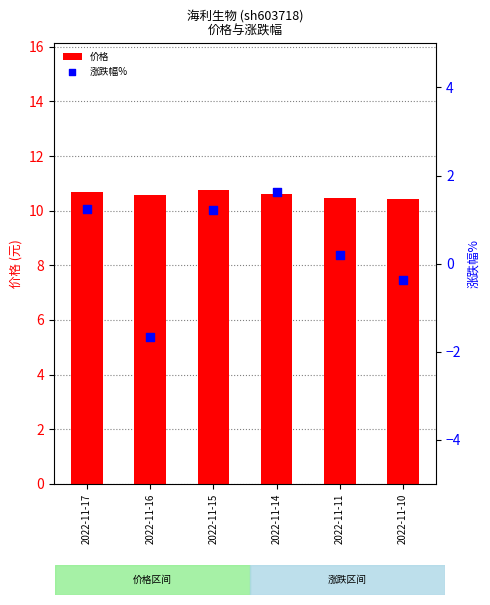

Which series has the widest spread of Y values?

涨跌幅%